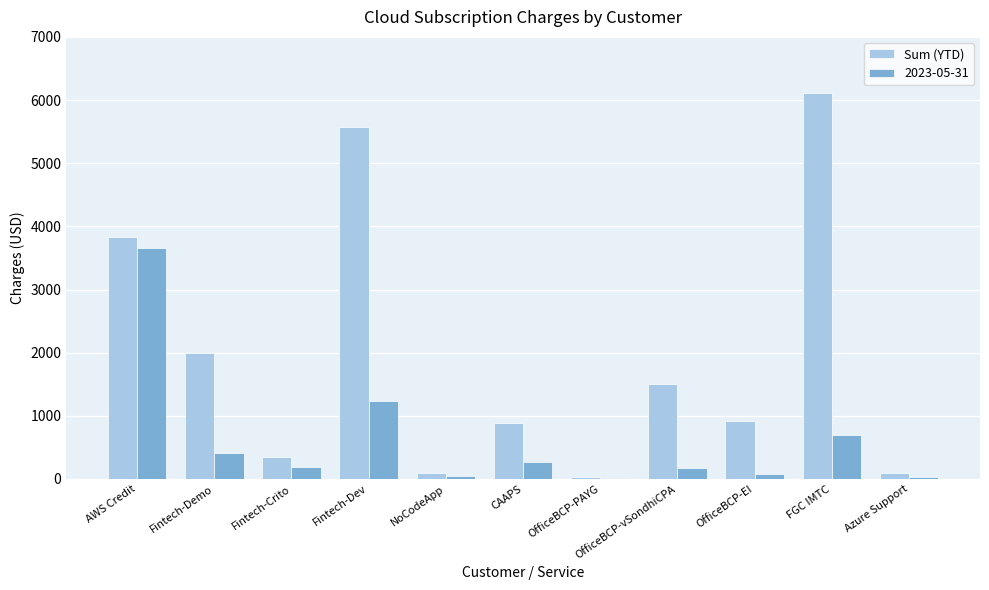

True or false: Sum (YTD) has a value of 6841.5 at AWS Credit.

False